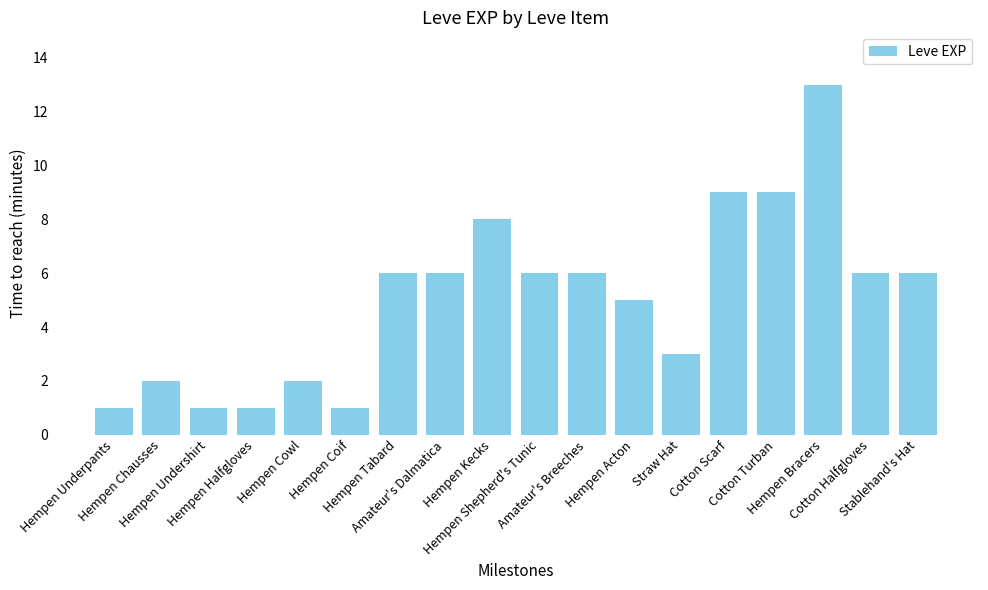

What is the ratio of the value at Hempen Shepherd's Tunic to the value at Hempen Cowl?

3.0